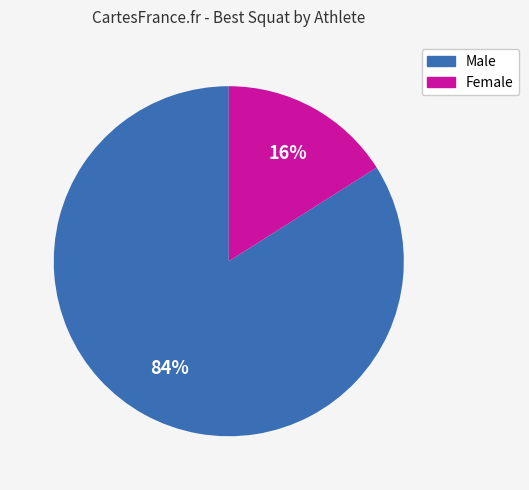

Is there a majority slice in this chart?

Yes